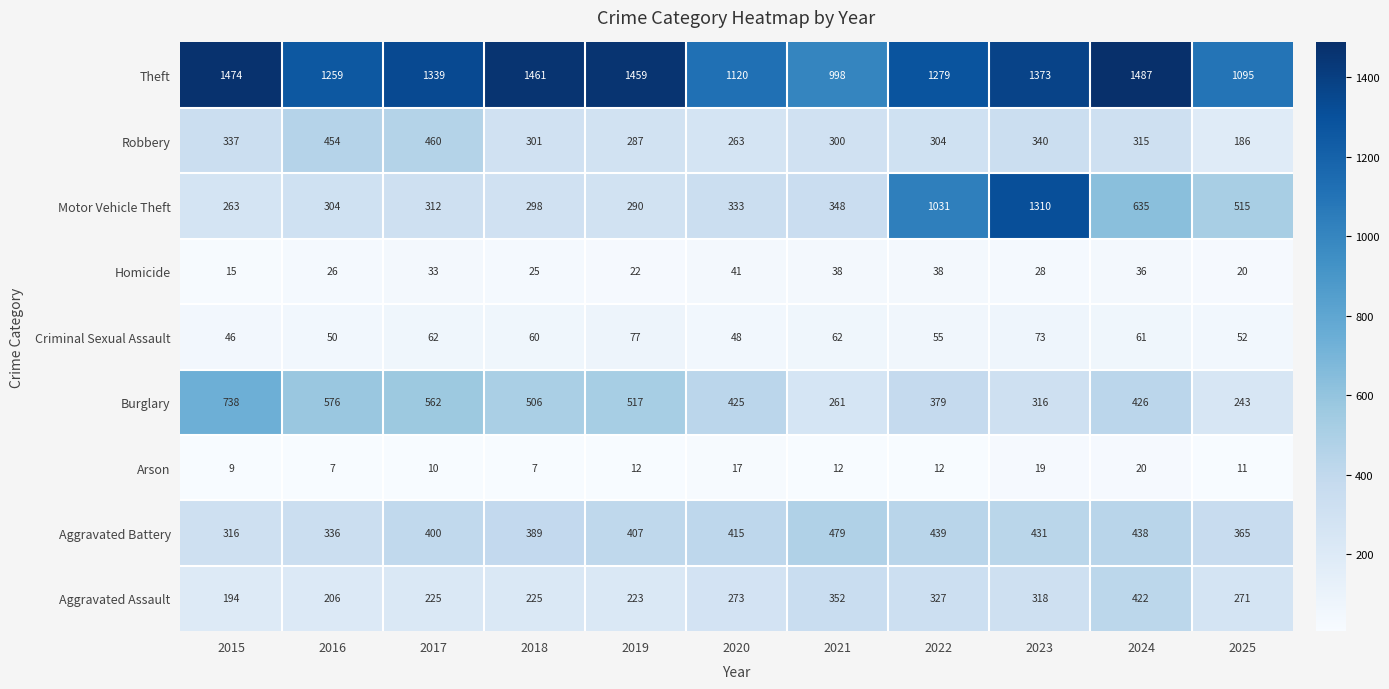

At which category does the chart reach its peak across all series?

2024